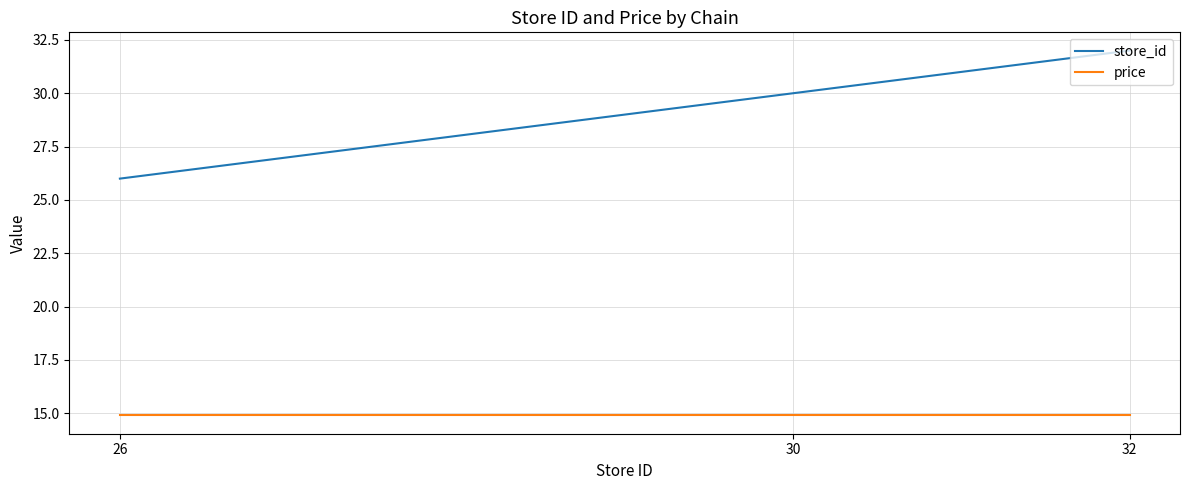

Which series has the widest spread of values?

store_id